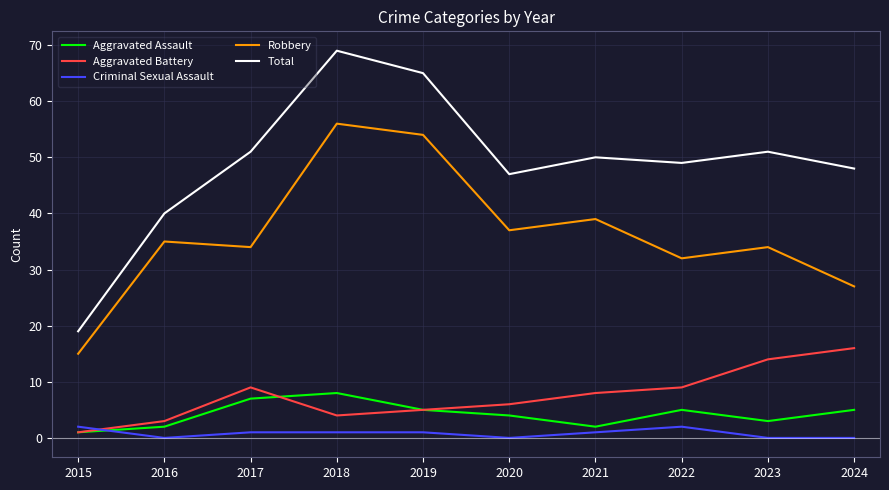

What is the difference between the Total values at 2024 and 2019?

17